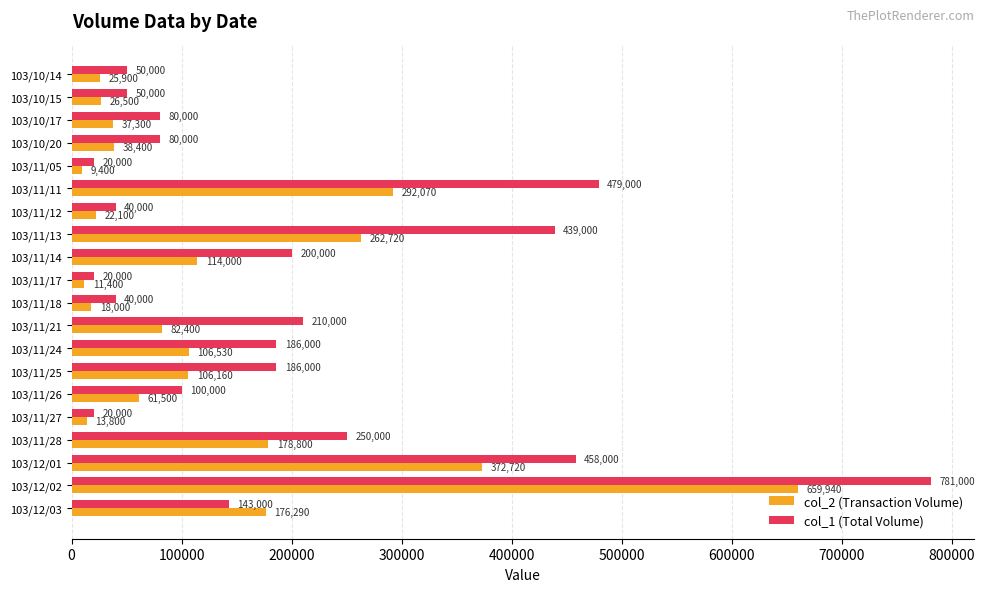

Rank the series by their maximum value, from lowest to highest.

col_2 (Transaction Volume), col_1 (Total Volume)